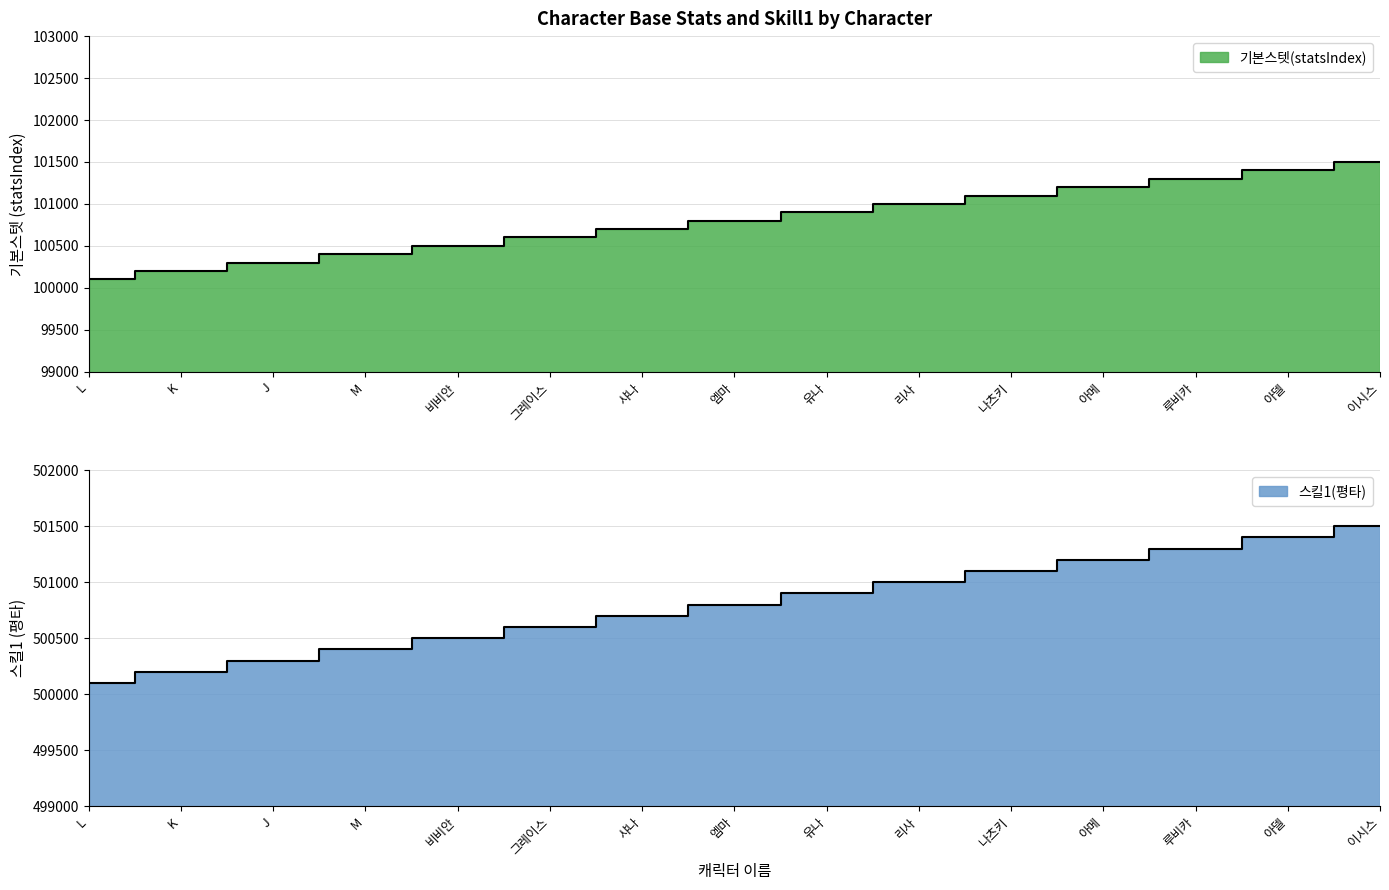

Where does the 기본스텟(statsIndex) series first go above 100800?

유나